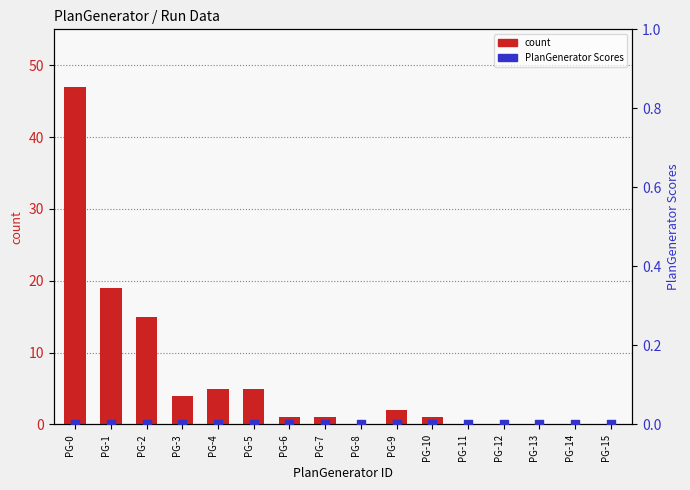

What is the total value across all series at PG-2?

15